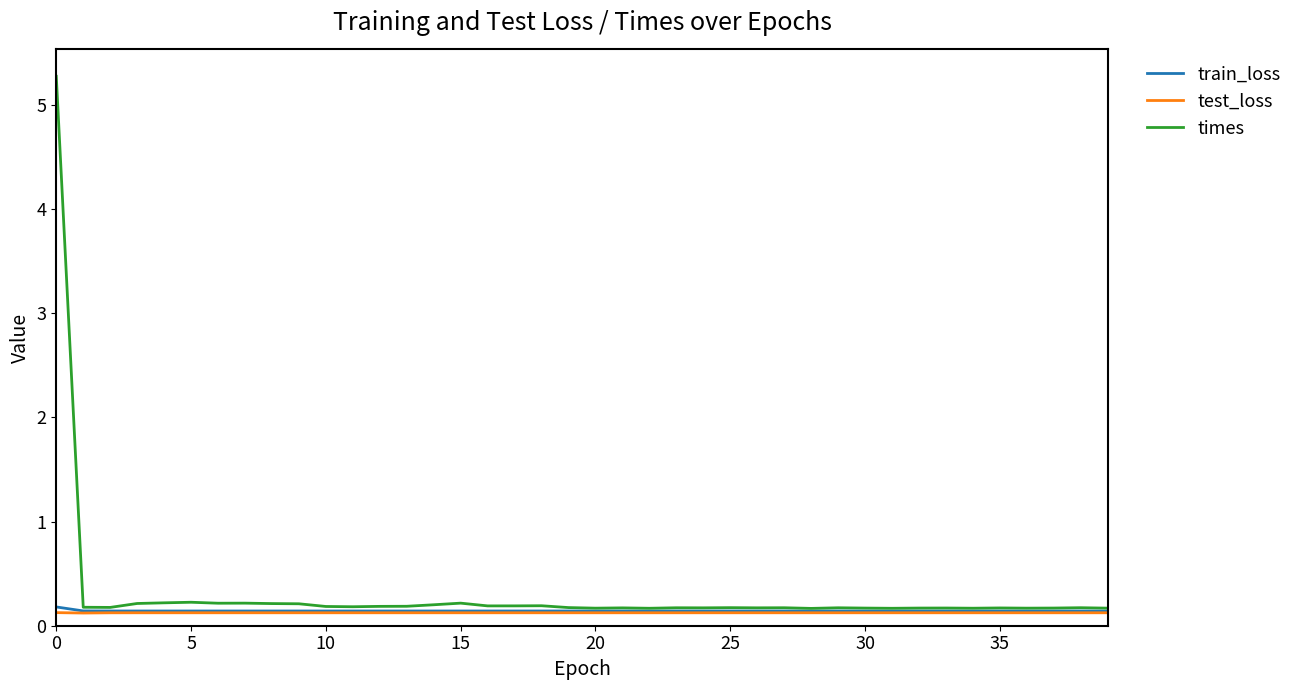

What is the maximum value shown in the chart?

5.3